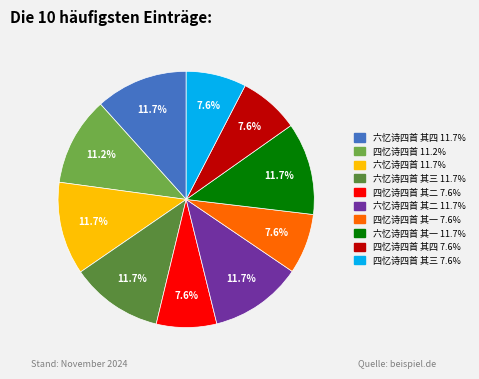

To the nearest percent, what is the average slice percentage?

10%